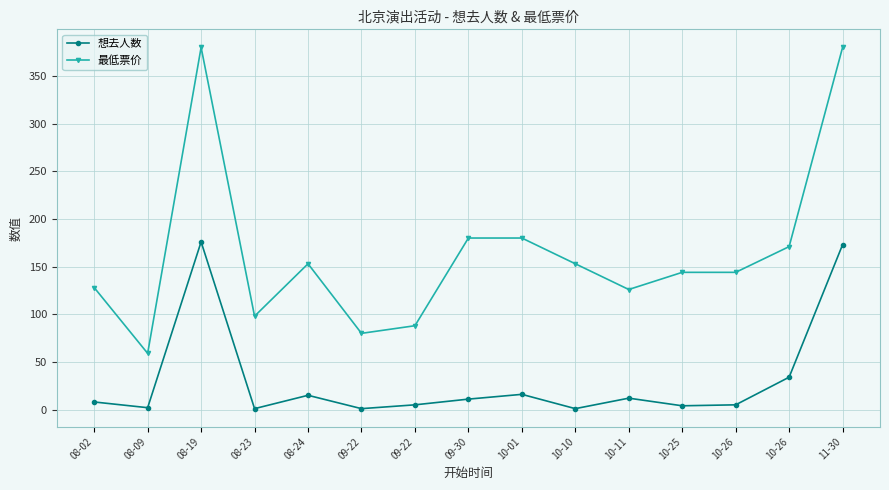

How many lines are shown in the chart?

2